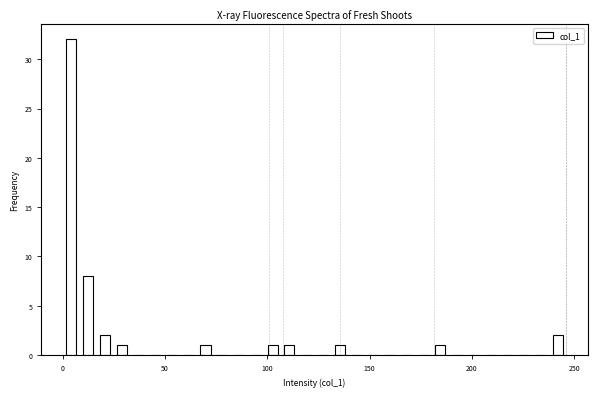

Around what value on the x-axis is the tallest bar? Give the approximate position of its centre, as read against the axis.

5